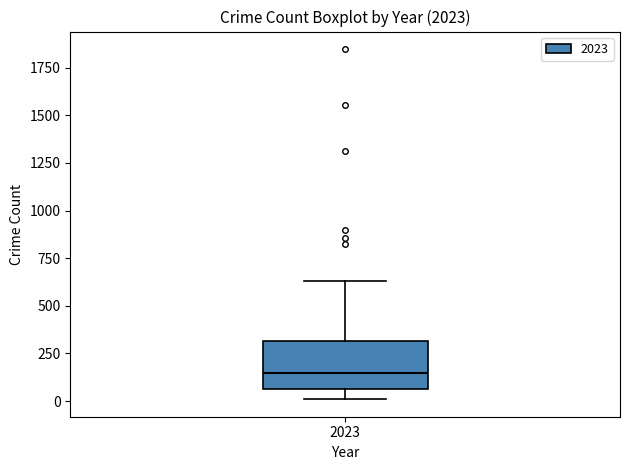

Transcribe this box plot: give where the median line is, the range the box spans, and where the two whiskers end, as read against the y-axis. The values are not printed on the chart, so give them approximately, as read against the axis.

median 150, box 50 to 300, whiskers 0 to 650